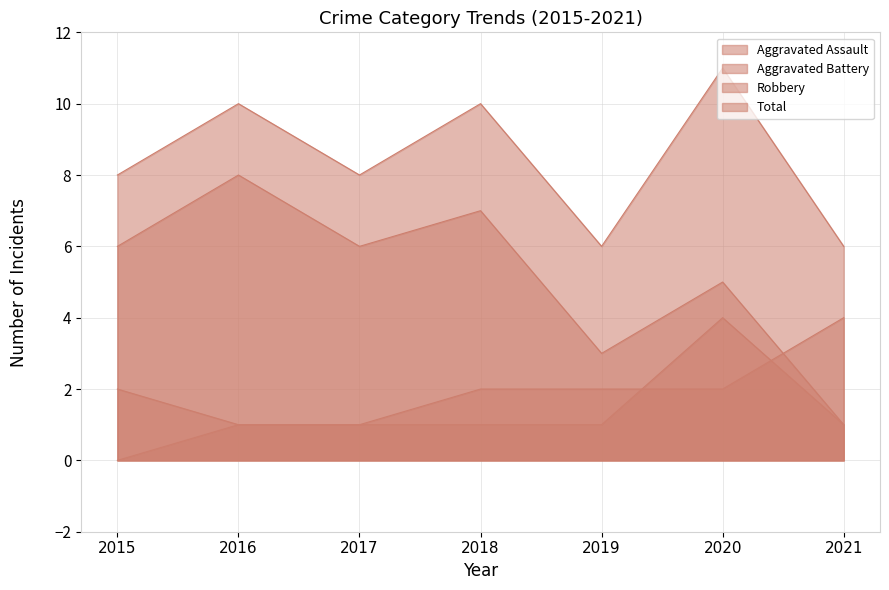

What is the value of the Total point at the 2nd from the left?

10